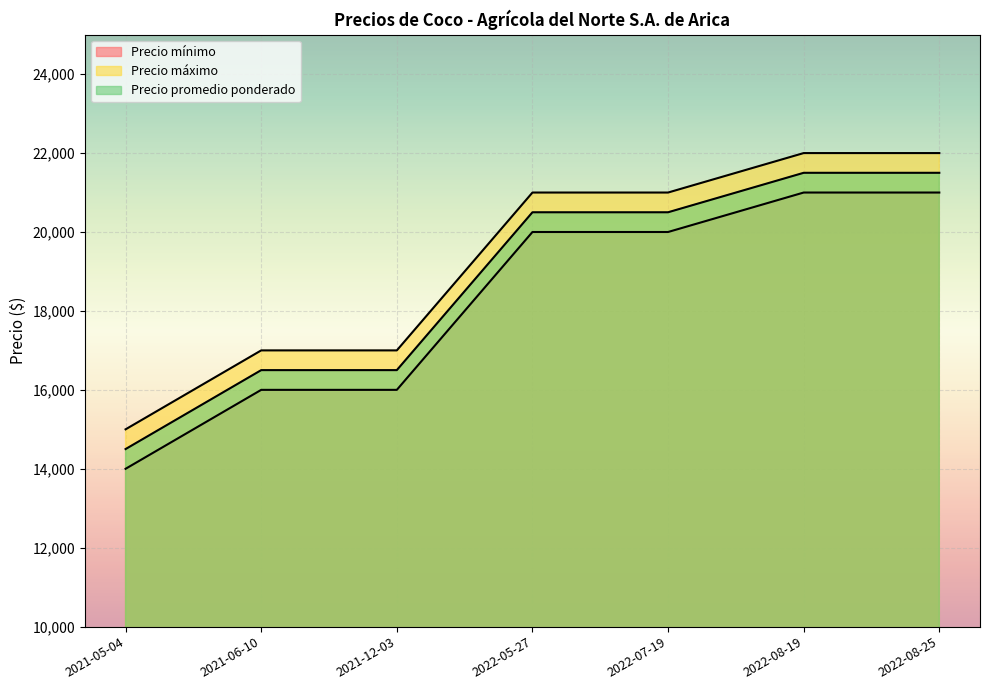

What is the difference between the maximum and minimum values in the Precio máximo series?

7000